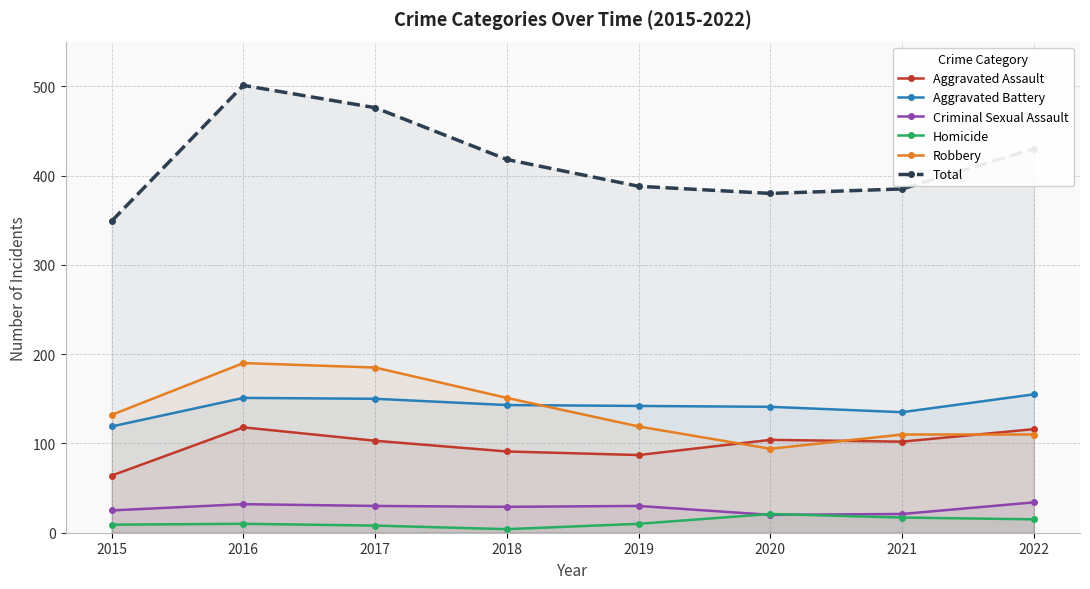

Which series has the largest total across all categories?

Total